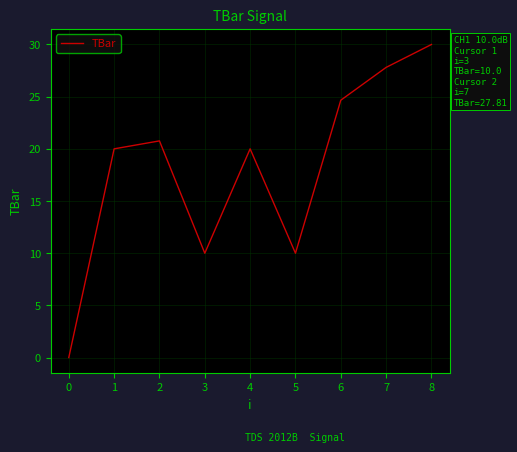

Which has a higher value, 4 or 3?

4